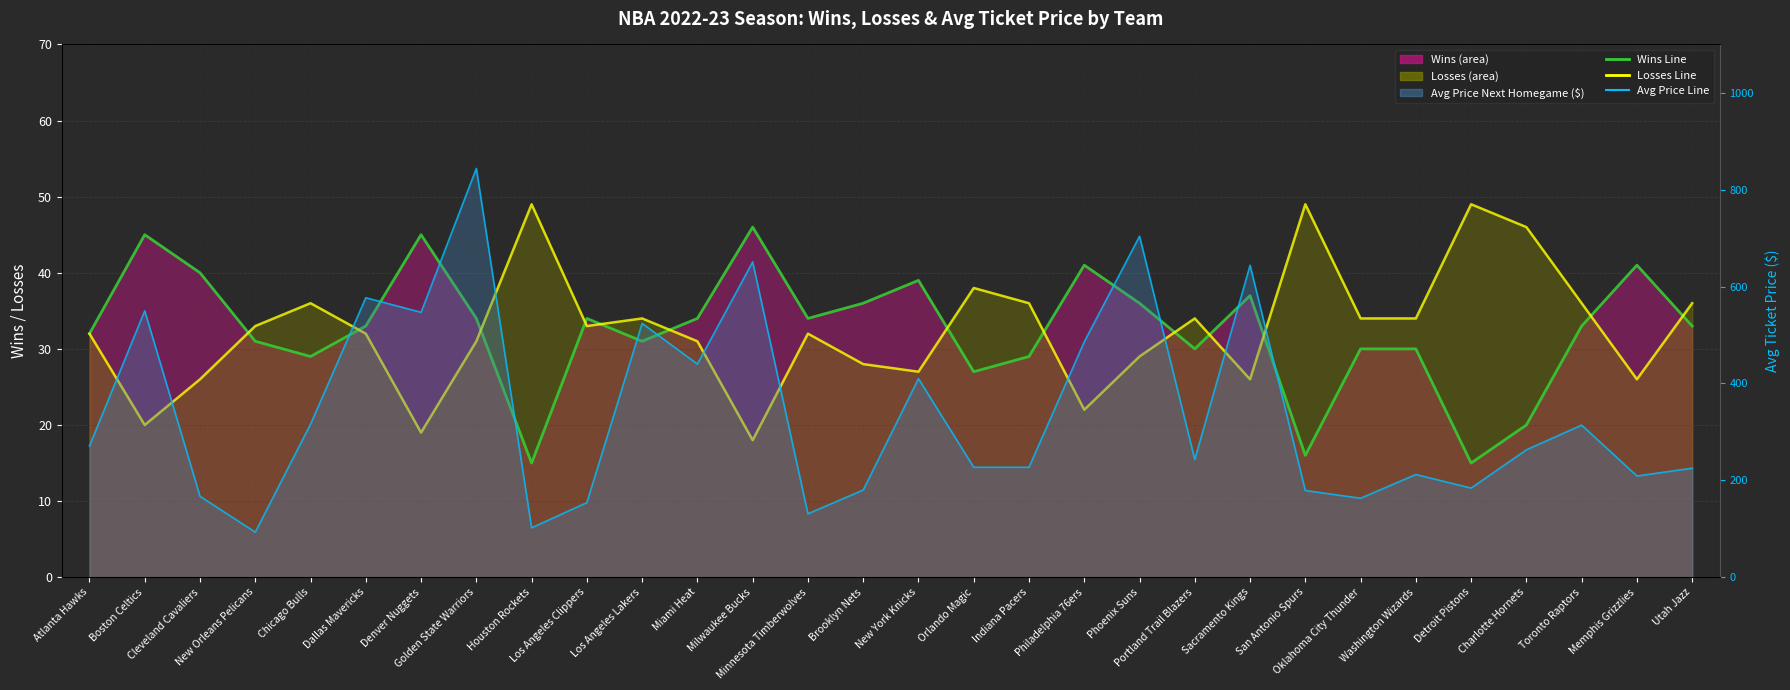

What is the spread (max minus min) of values at Brooklyn Nets?

152